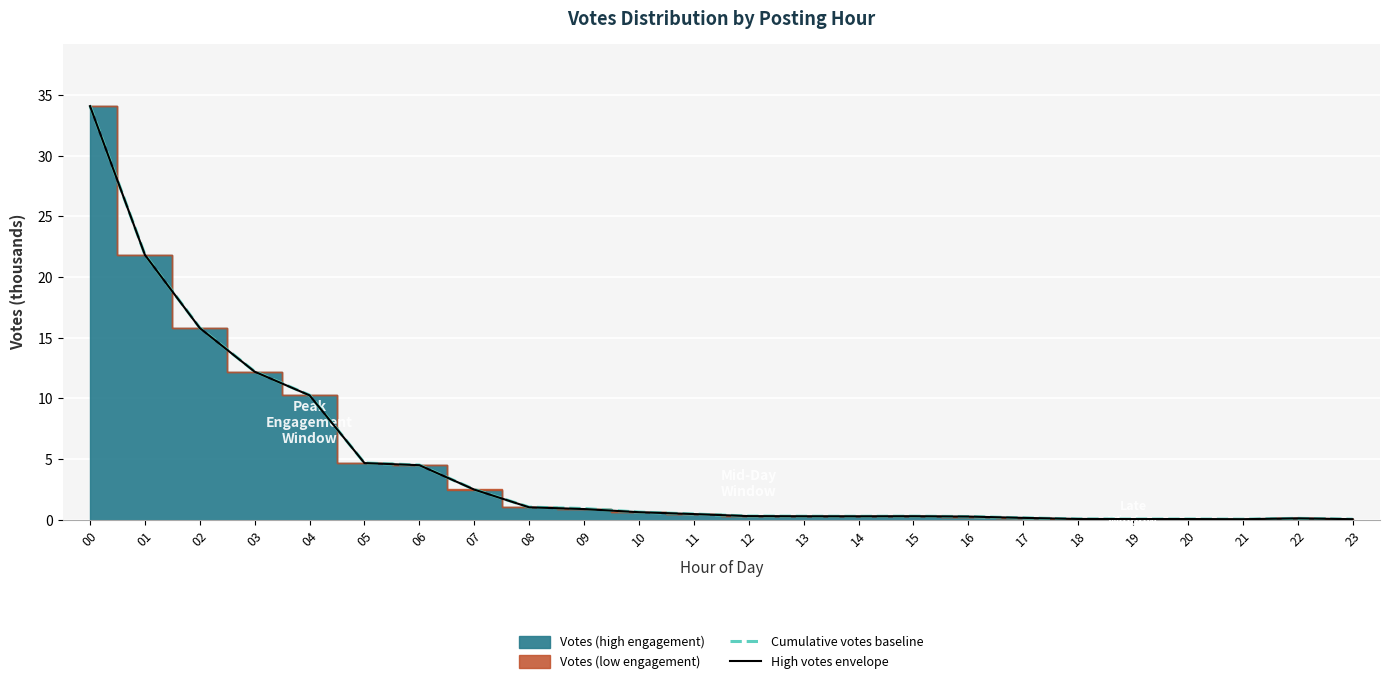

List the series in order of their overall mean, lowest first.

High votes envelope, Cumulative votes baseline